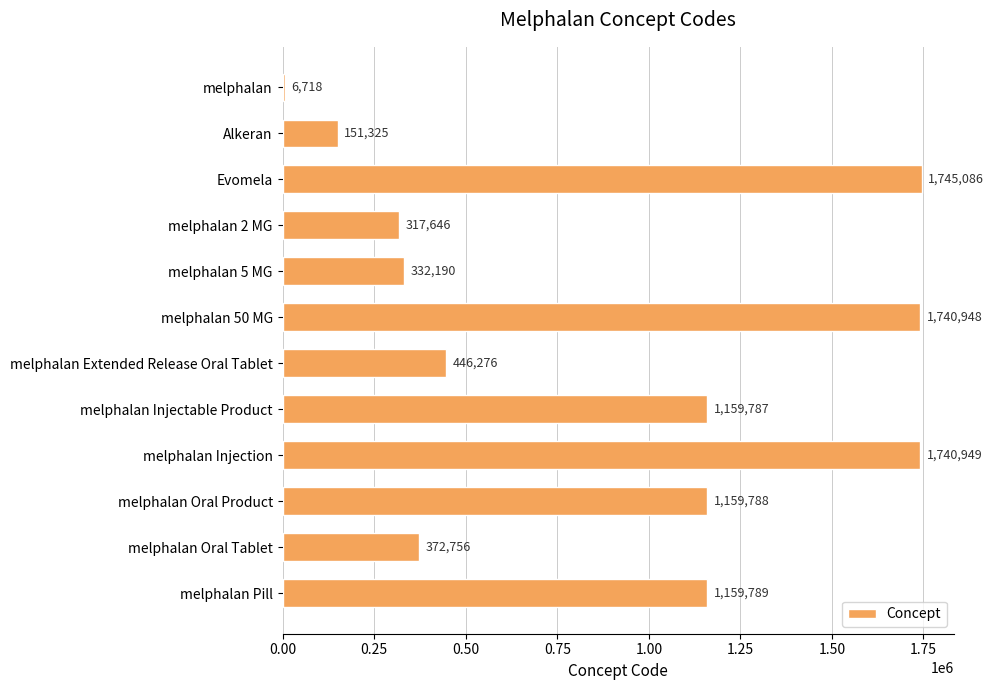

Reading top to bottom, transcribe all the data shown in this chart.

6718	151325	1745086	317646	332190	1740948	446276	1159787	1740949	1159788	372756	1159789